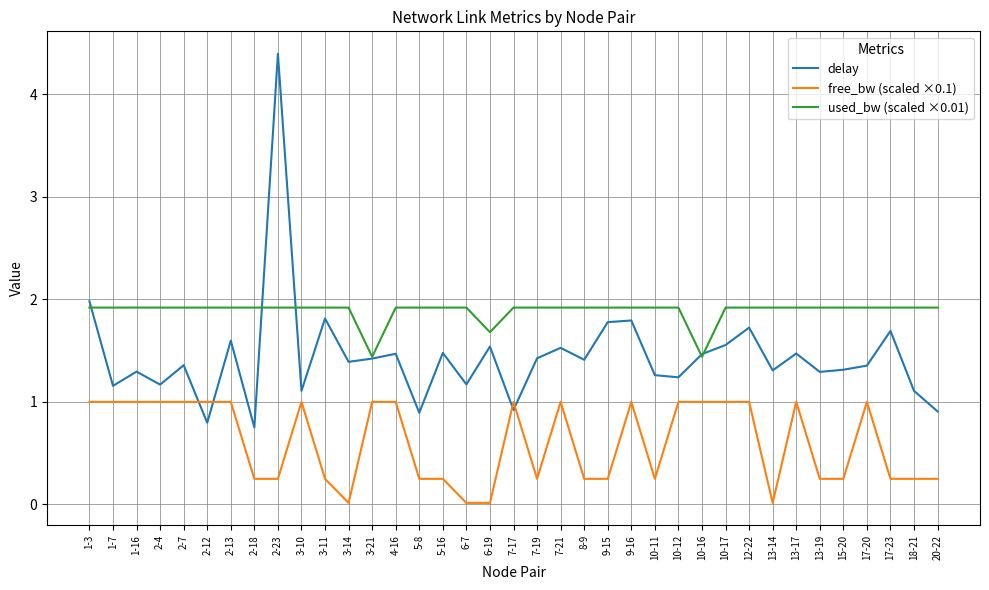

Is the value of free_bw (scaled ×0.1) at 2-18 greater than the value of used_bw (scaled ×0.01) at 15-20?

No